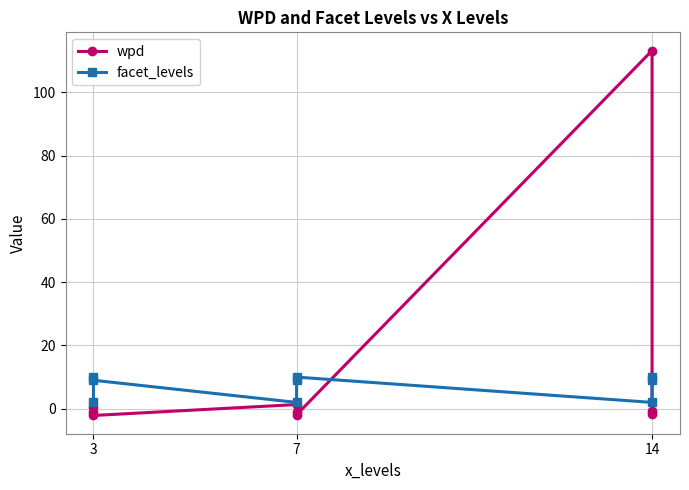

What are all the series names shown in the legend?

wpd, facet_levels